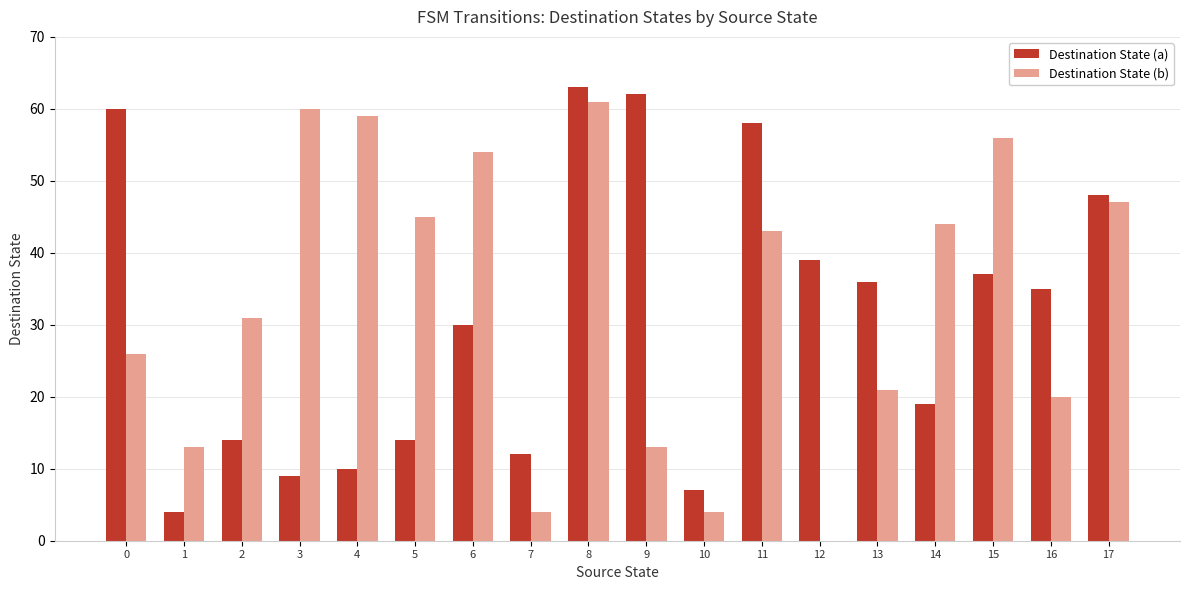

Where is Destination State (a) nearest to the value 33?

16